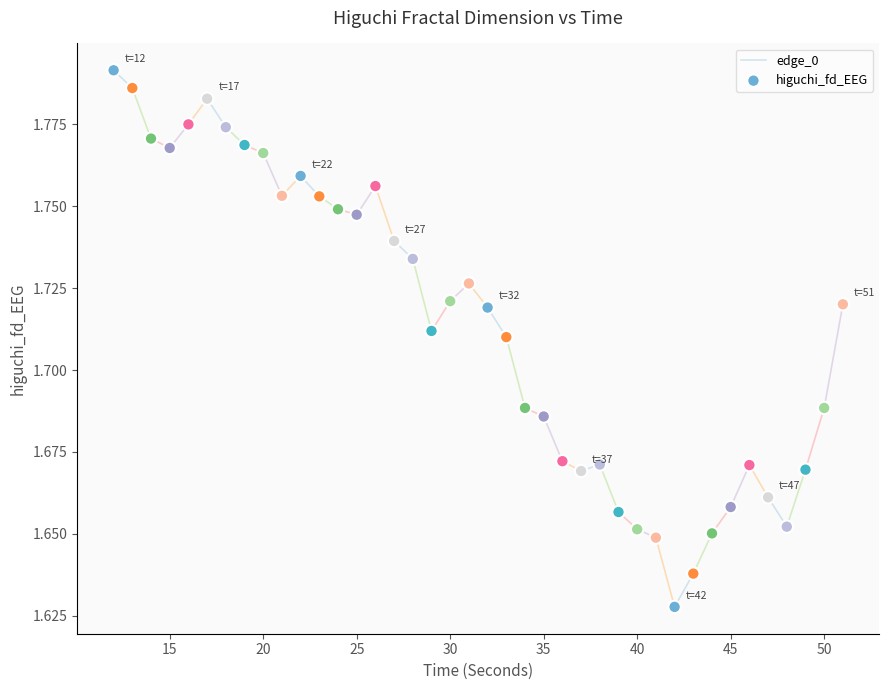

What is the range of X values (max minus min)?

39.0